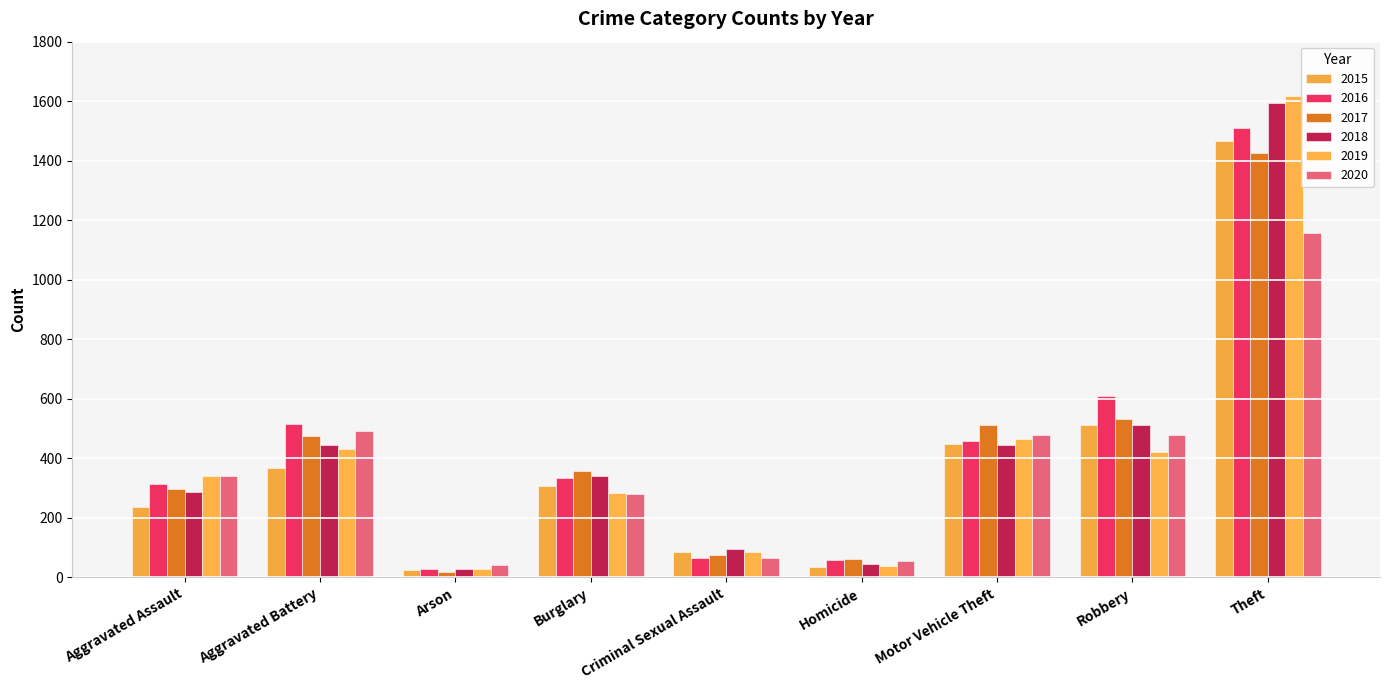

At which category is the sum across all series the highest?

Theft